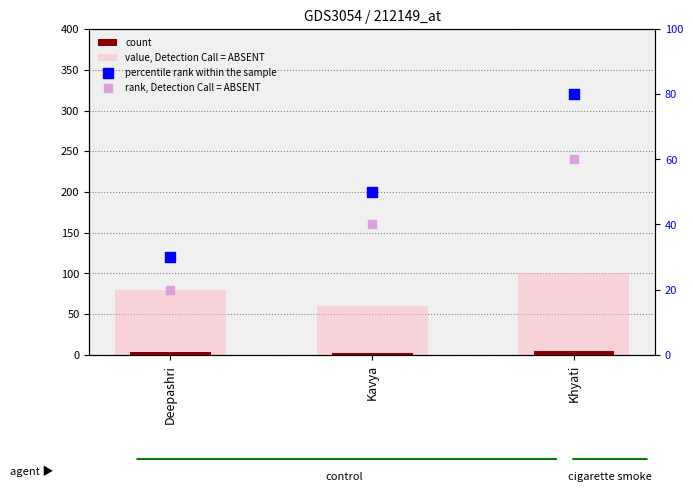

Which series reaches the maximum Y coordinate?

value, Detection Call = ABSENT